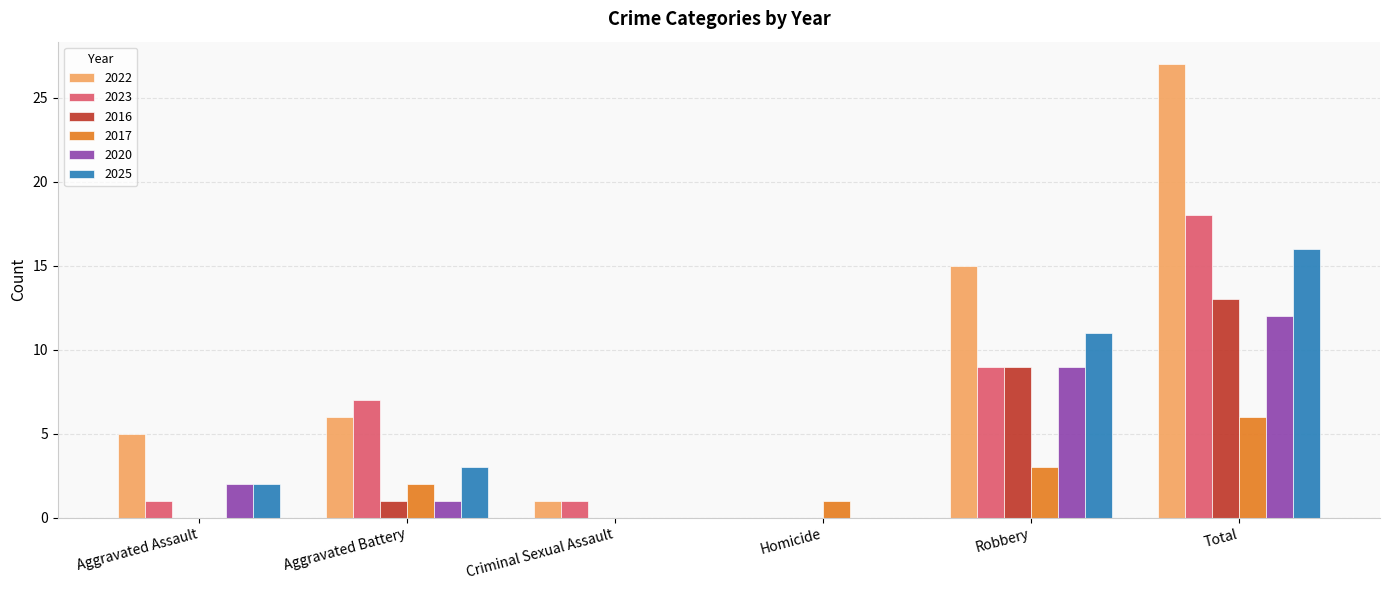

What value does the 2020 series have at Robbery?

9